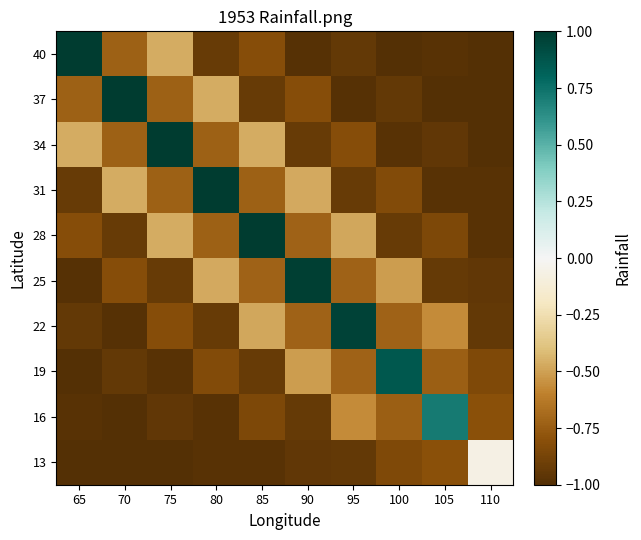

At 70, list the series in order from smallest to largest.

16, 13, 22, 19, 28, 25, 40, 34, 31, 37